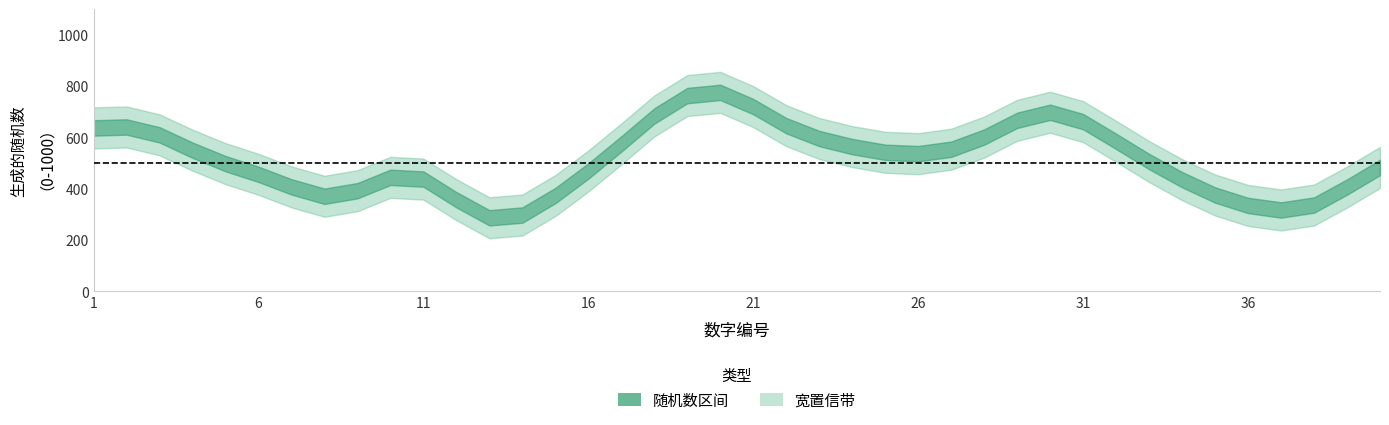

At which category does the data reach its first local peak?

2